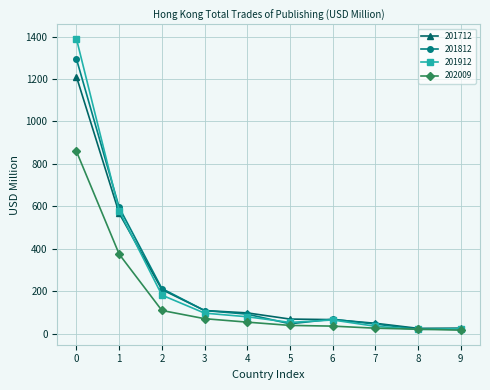

How many series are shown in this chart?

4